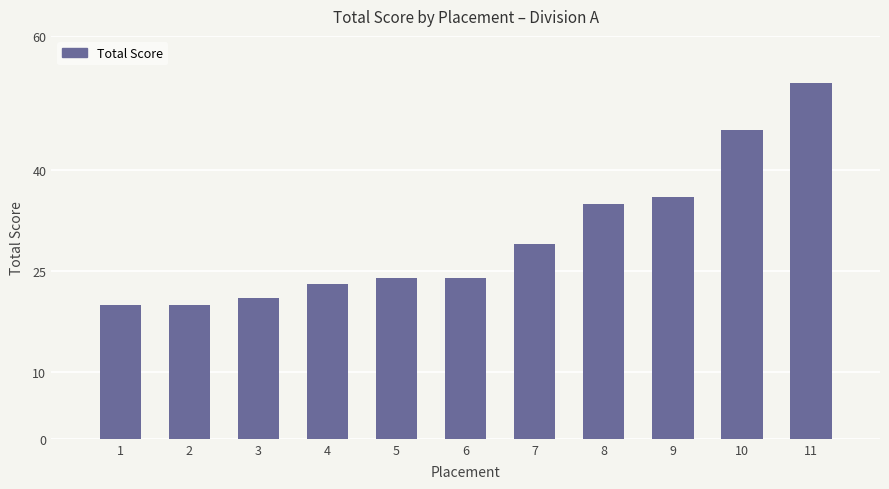

Reading left to right, extract all data points from this chart.

1=20	2=20	3=21	4=23	5=24	6=24	7=29	8=35	9=36	10=46	11=53